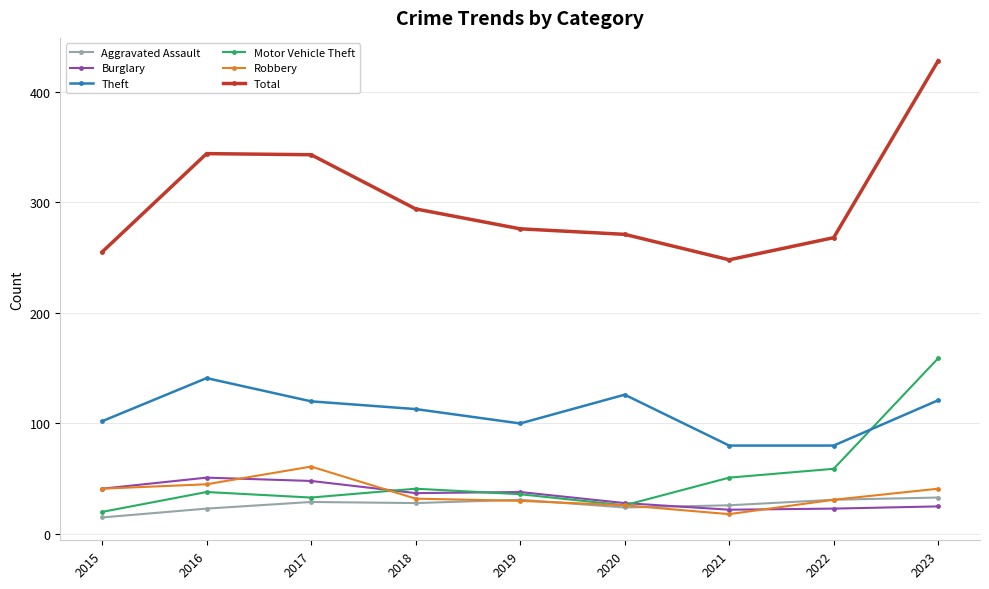

The value of Motor Vehicle Theft at 2022 is 100. True or false?

False